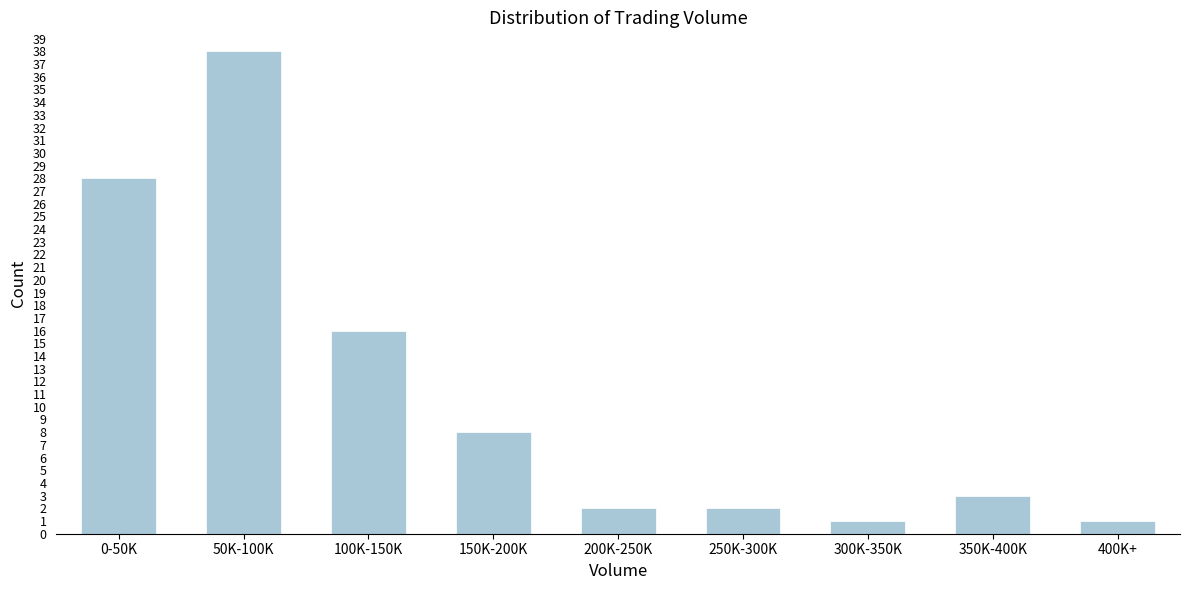

Reading left to right, list all the values displayed in this chart.

0-50K=28	50K-100K=38	100K-150K=16	150K-200K=8	200K-250K=2	250K-300K=2	300K-350K=1	350K-400K=3	400K+=1